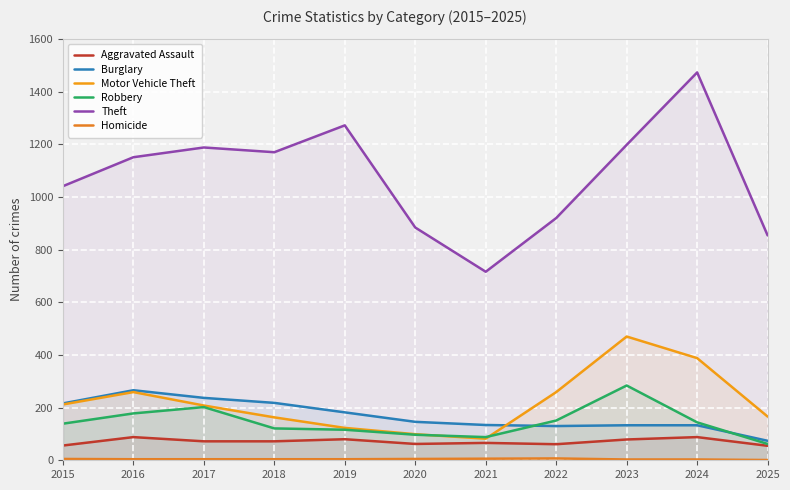

At 2019, list the series in order from smallest to largest.

Homicide, Aggravated Assault, Robbery, Motor Vehicle Theft, Burglary, Theft